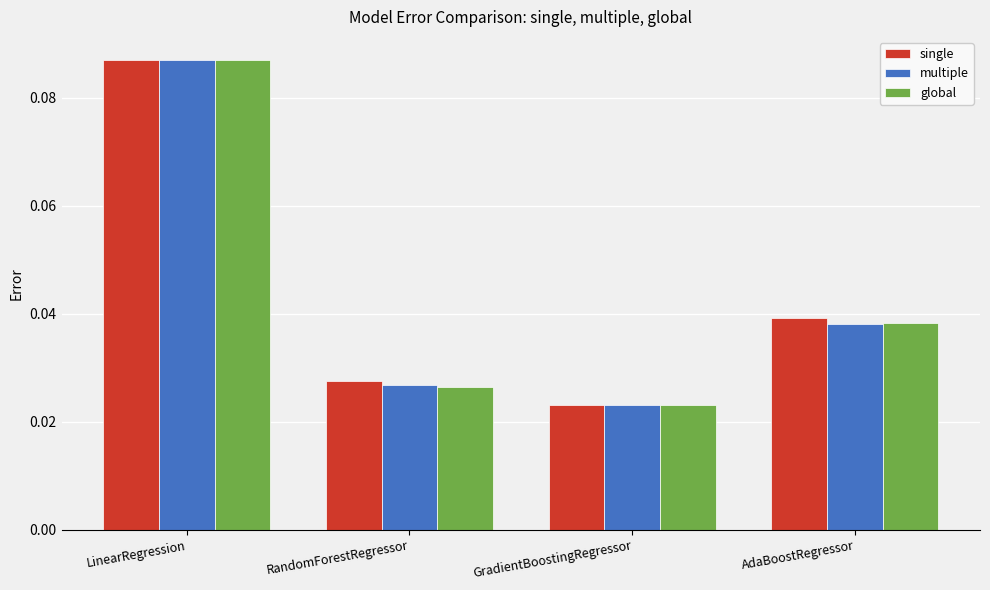

How many bars are there in total?

12